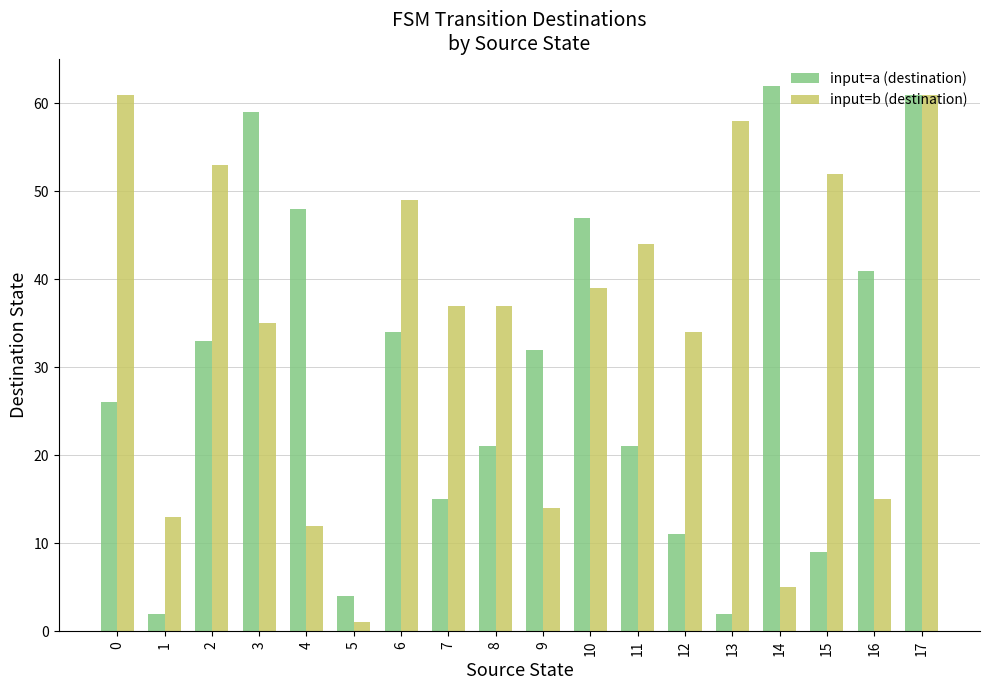

List the series in order of their overall mean, lowest first.

input=a (destination), input=b (destination)